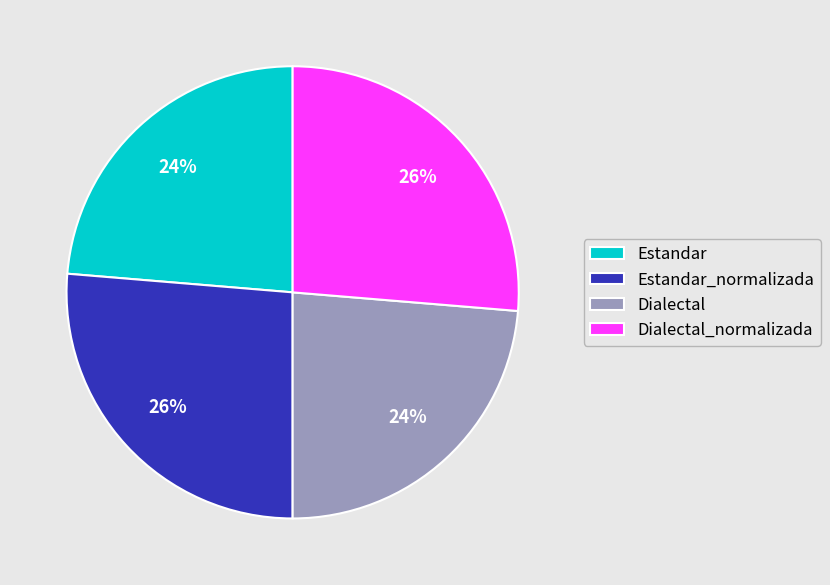

What is the ratio of the value at Dialectal_normalizada to the value at Estandar_normalizada?

1.0